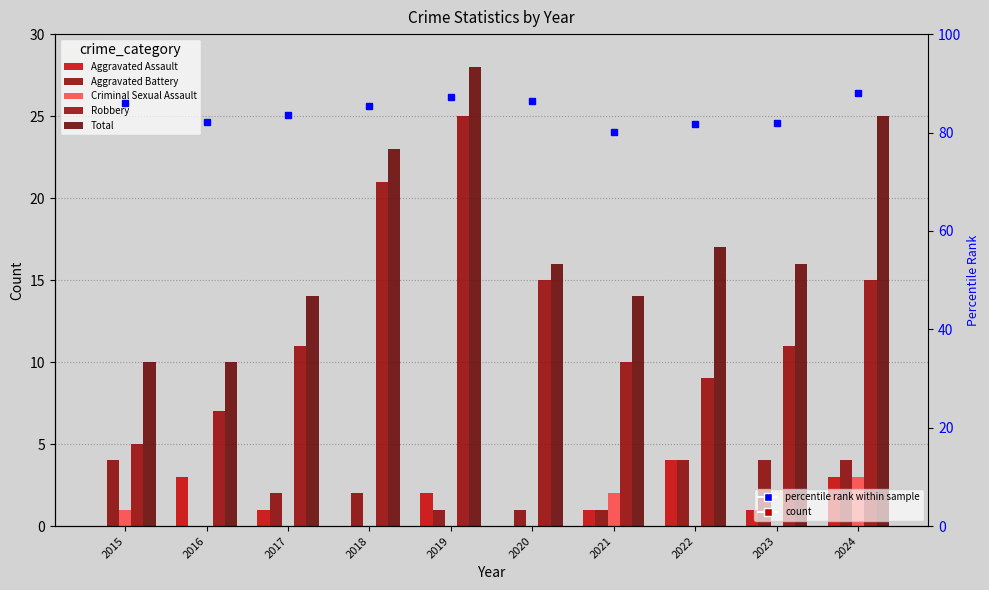

At which category does the chart reach its minimum across all series?

2015